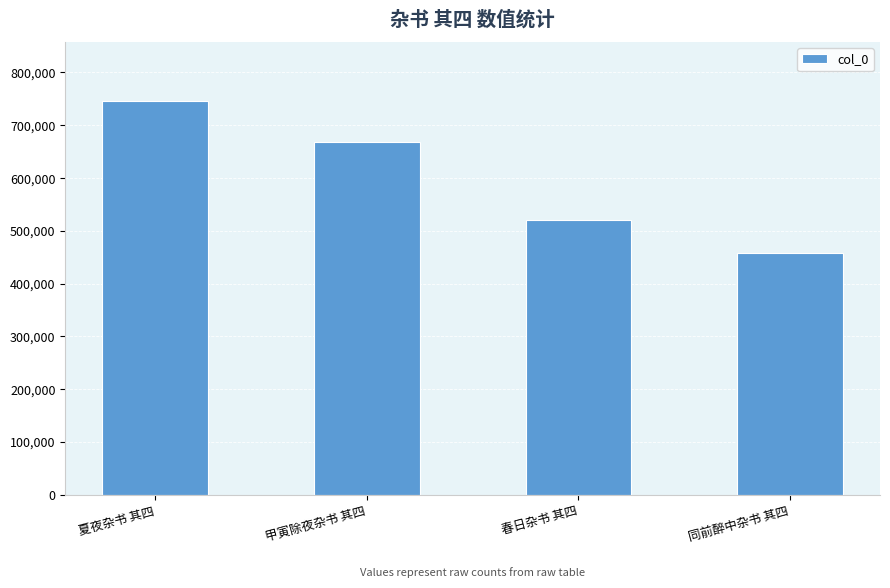

Are the bars horizontal?

No